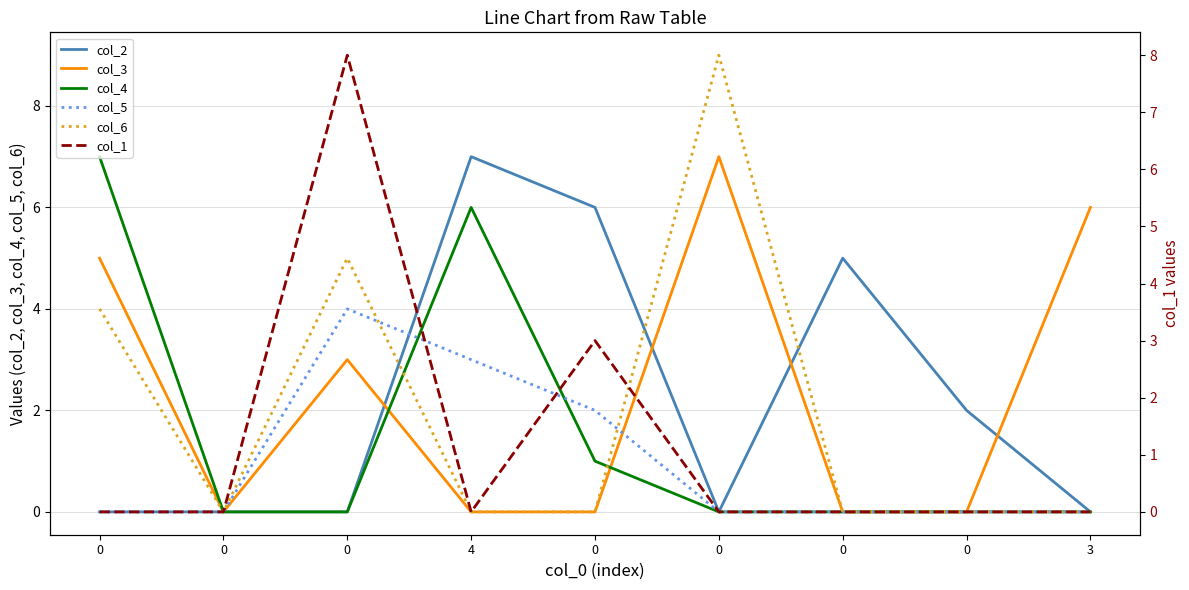

What is the difference between the maximum and second lowest values in the col_4 series?

7